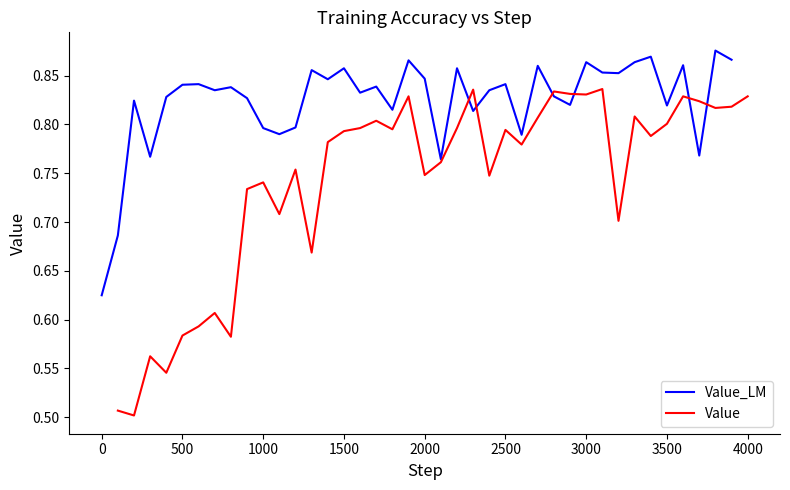

How many interior local peaks does the Value_LM series have?

14